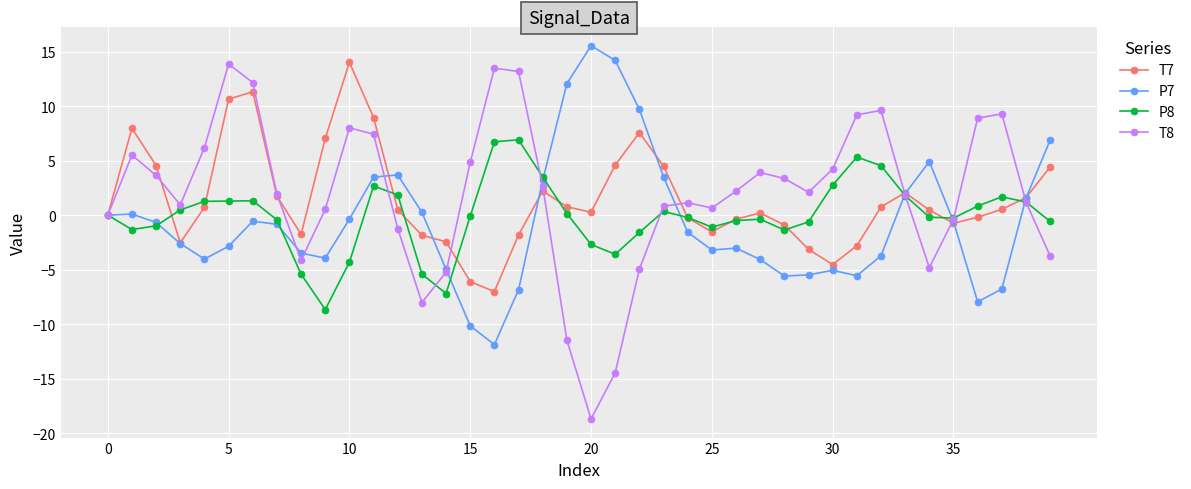

Which series has the largest range (max minus min)?

T8